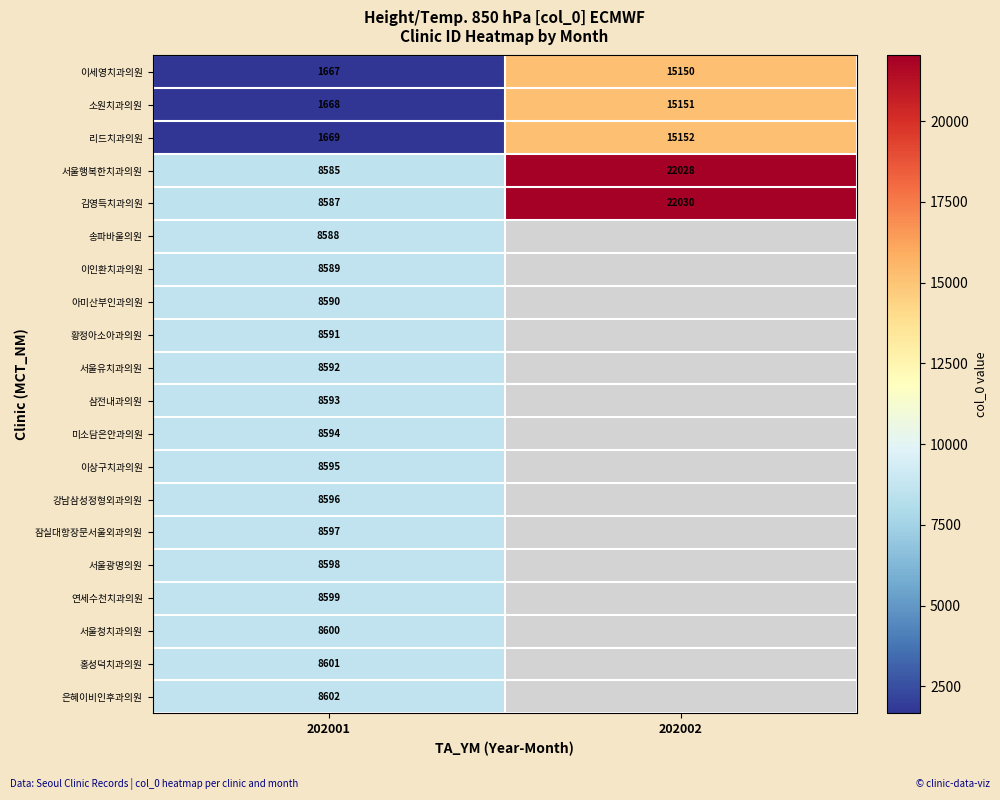

The value of 김영득치과의원 at 202001 is 5904. True or false?

False